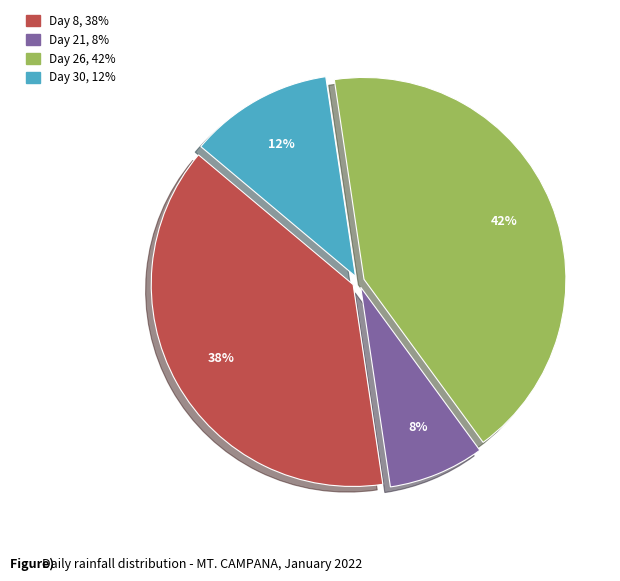

Rank the categories by value from highest to lowest.

Day 26, Day 8, Day 30, Day 21